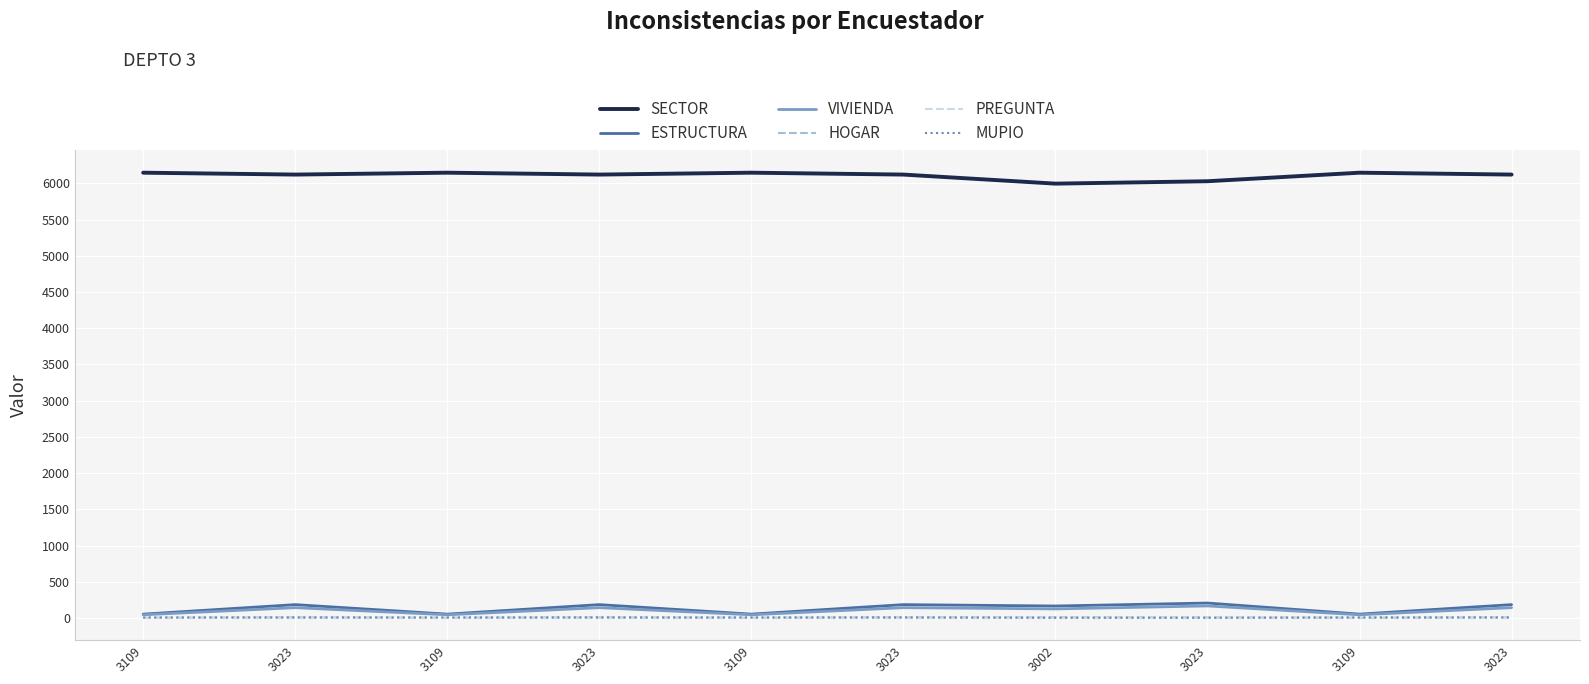

The value of HOGAR at 3109 is 4. True or false?

True